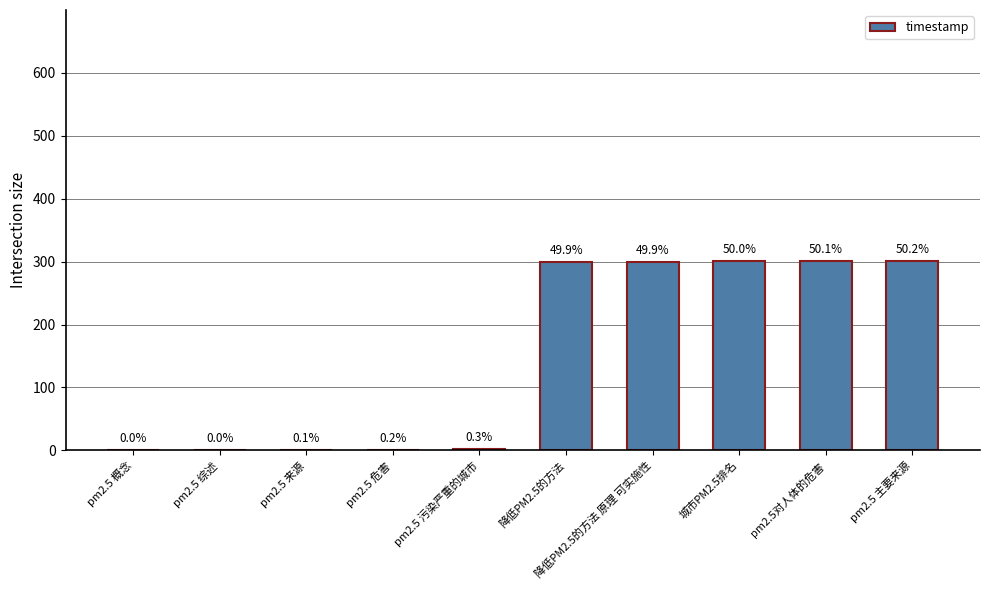

What is the maximum value shown in the chart?

301.1